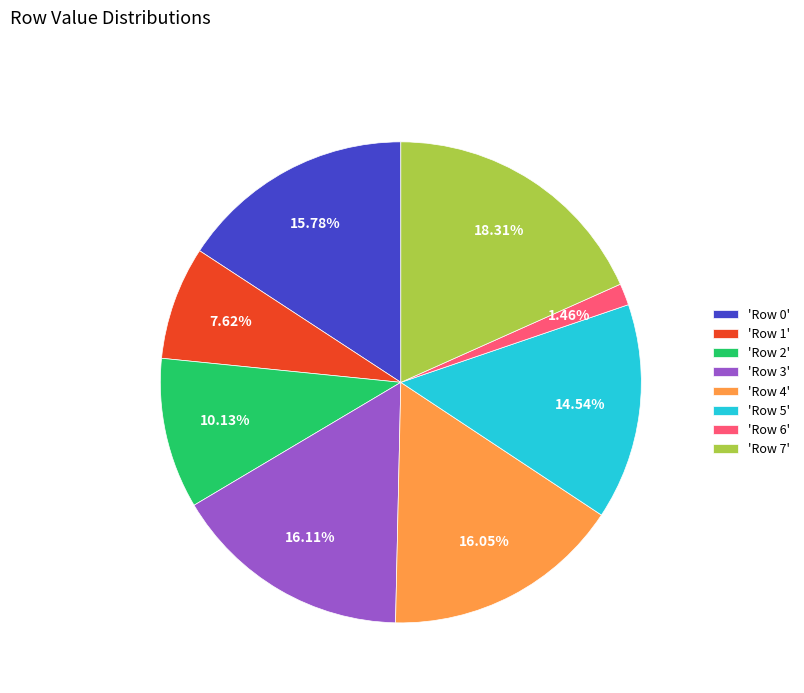

Does any single category account for the majority?

No